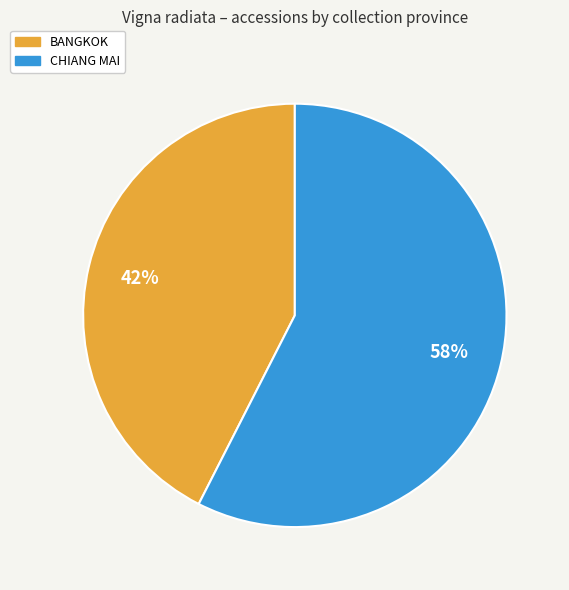

Is there any slice that represents more than half of the pie?

Yes